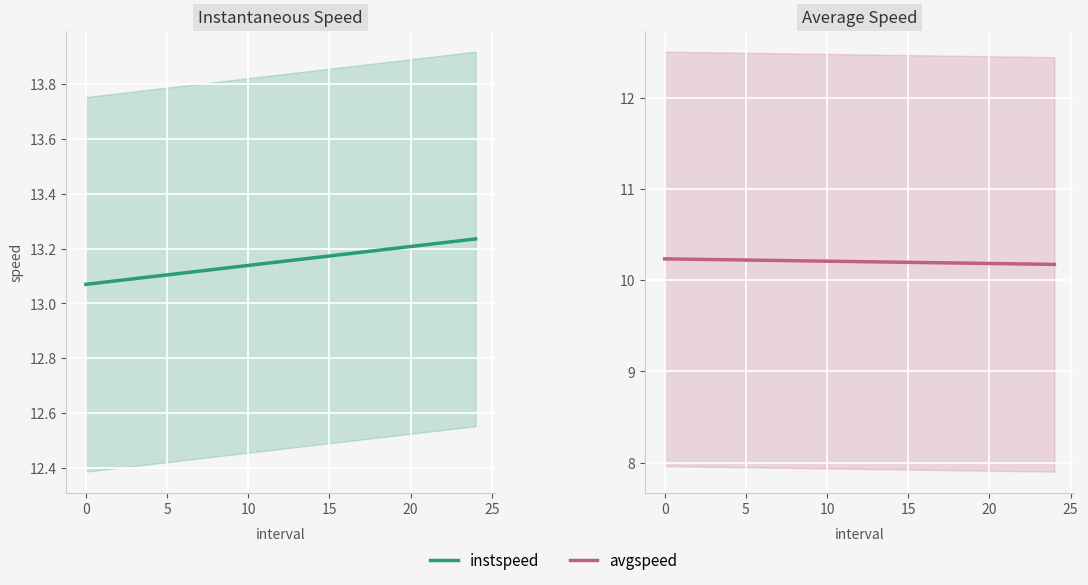

What is the total value across all series at 11?

23.4